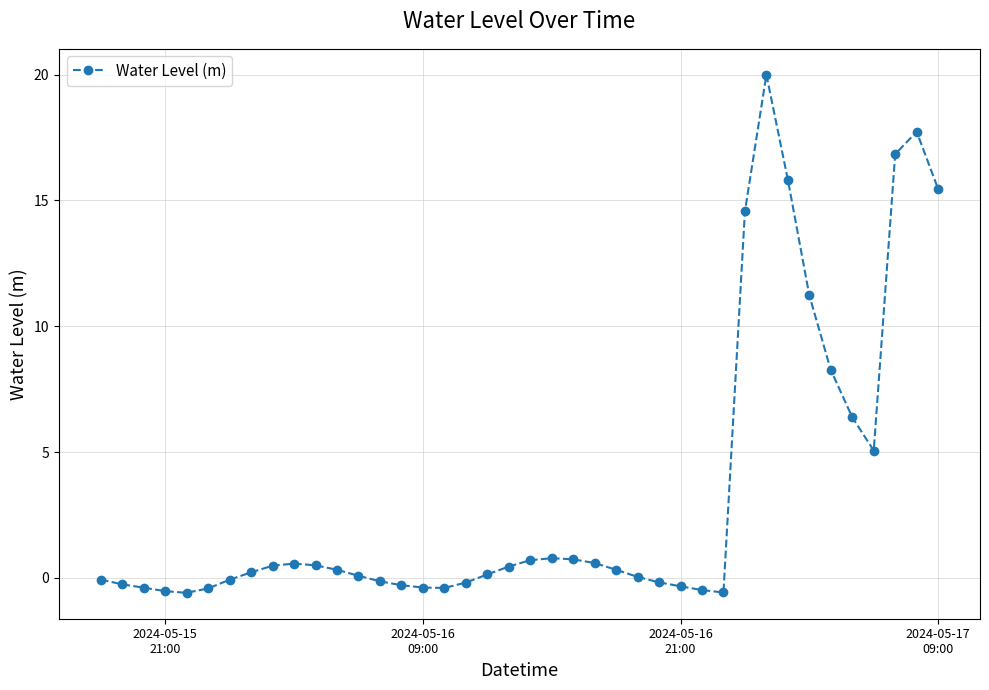

What is the sum of all values?

131.9